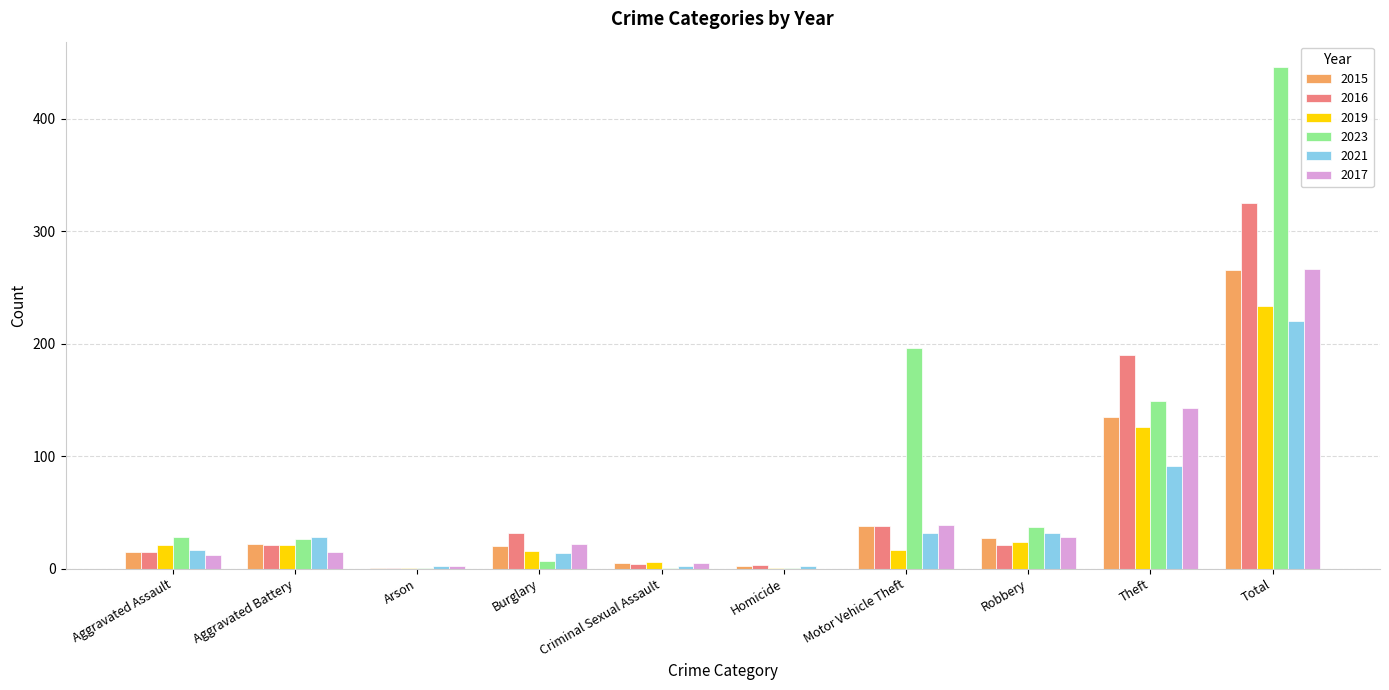

How many distinct data groups are displayed?

6